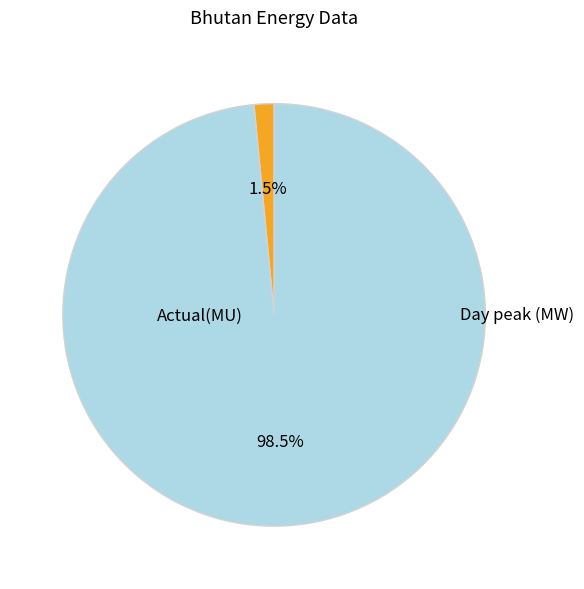

Which category has the biggest portion of the pie?

Day peak (MW)